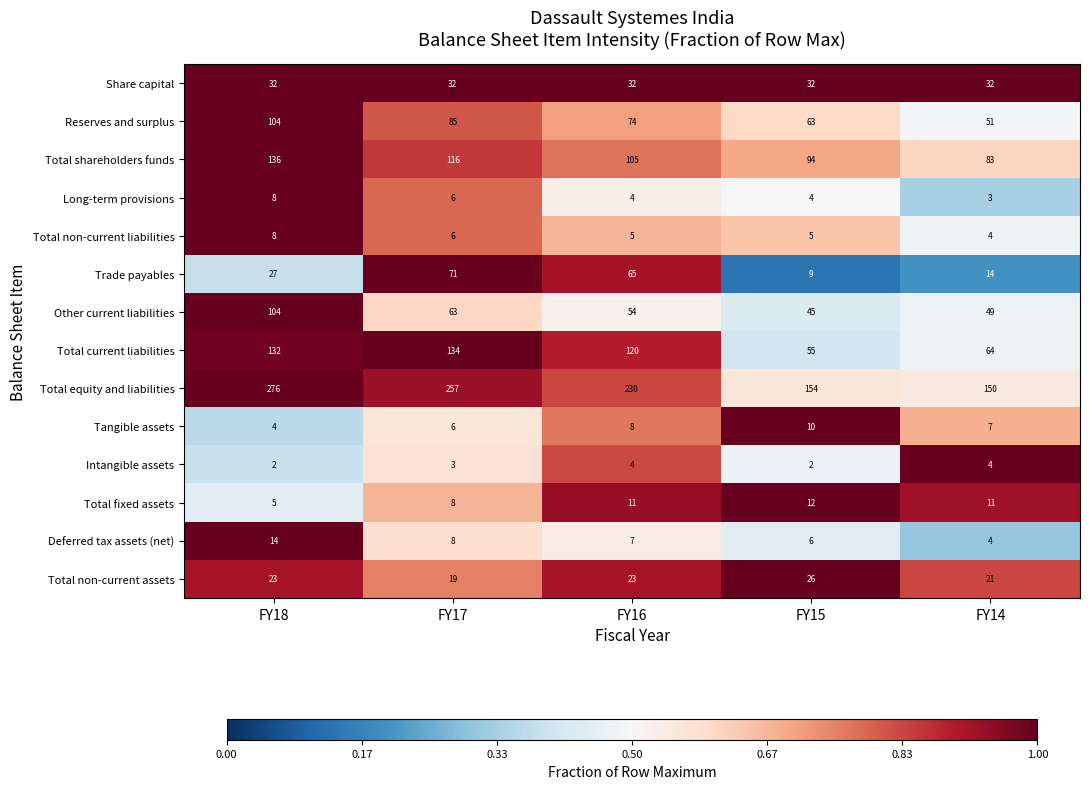

What is the average value of the Long-term provisions series?

5